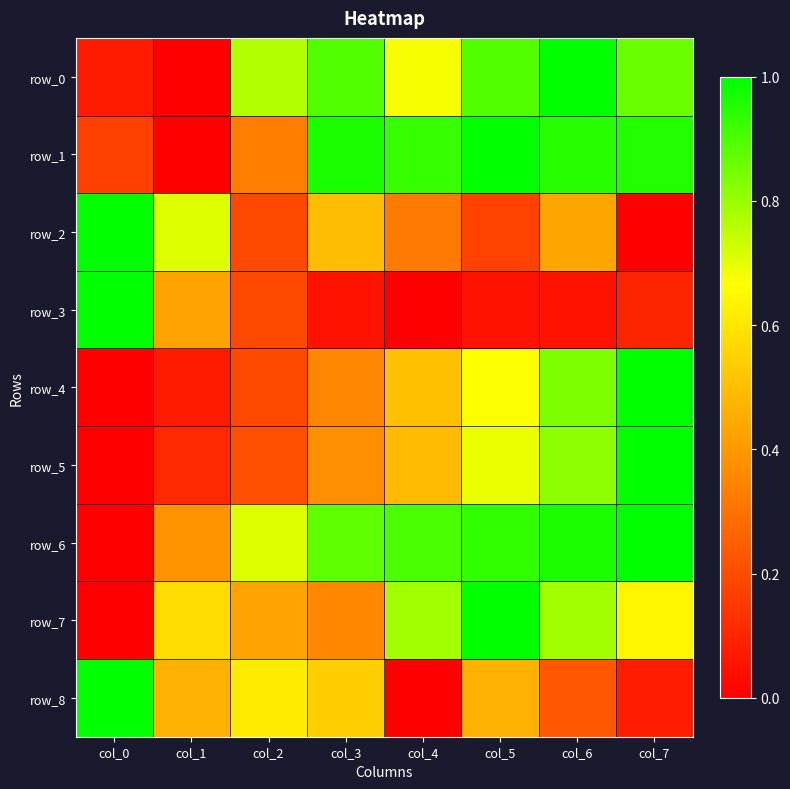

Which has a higher value, col_7 or col_3?

col_3